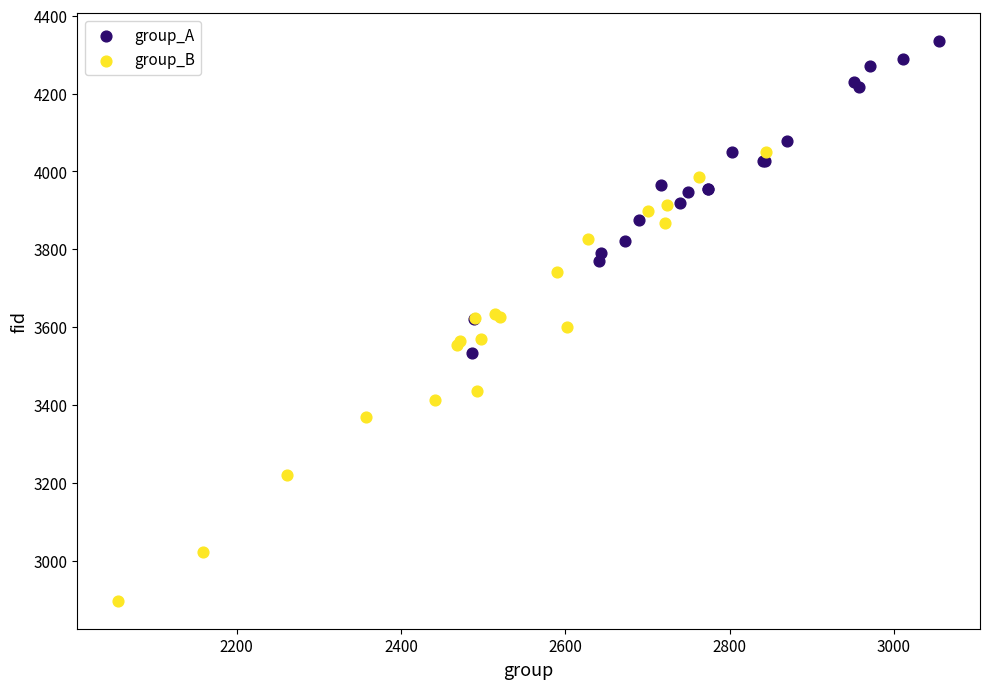

Which series reaches the maximum Y coordinate?

group_A